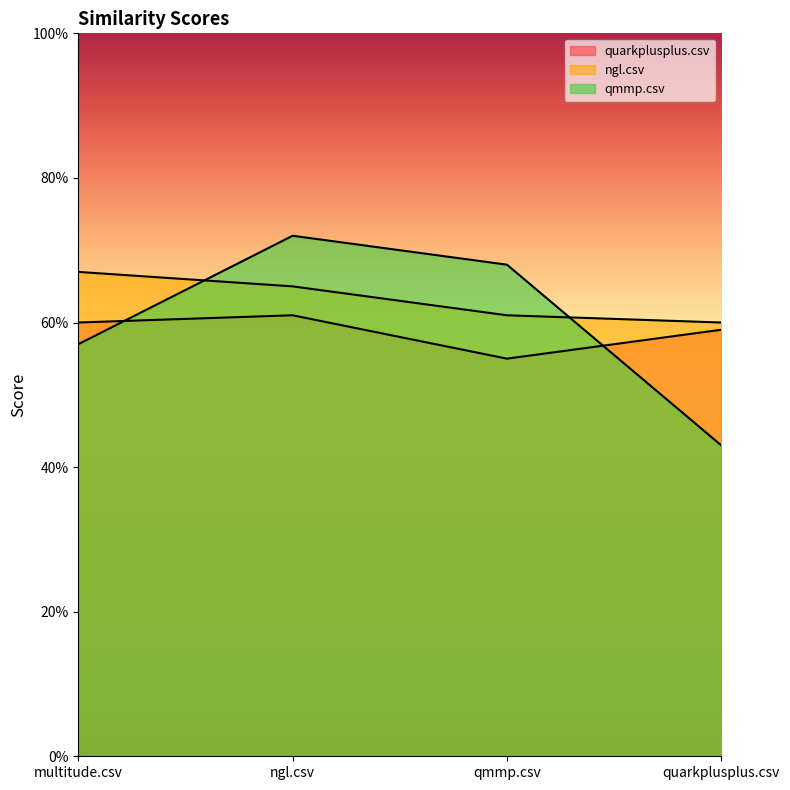

What is the spread (max minus min) of values at quarkplusplus.csv?

0.2